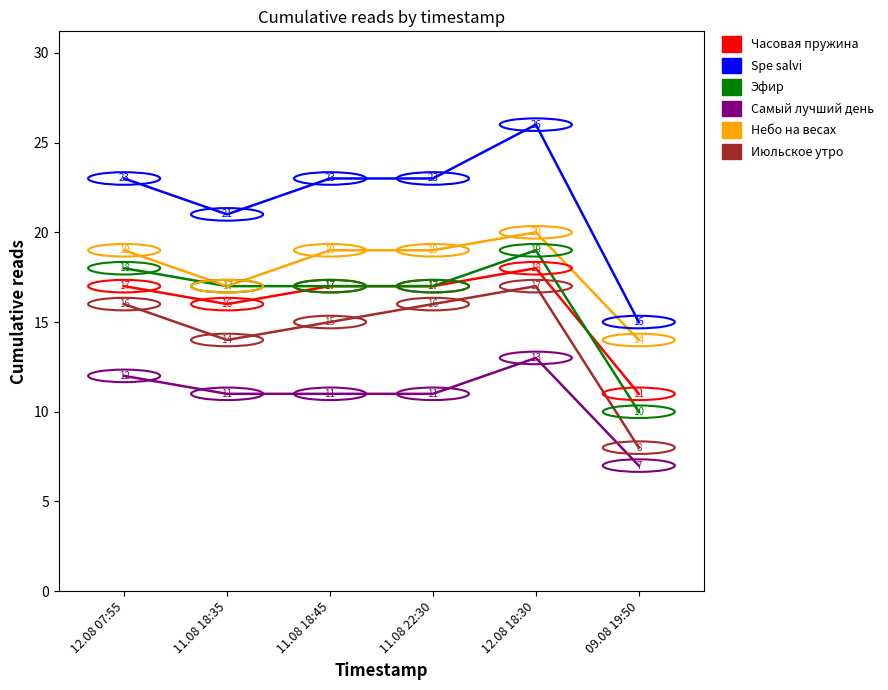

What is the maximum value shown in the chart?

26